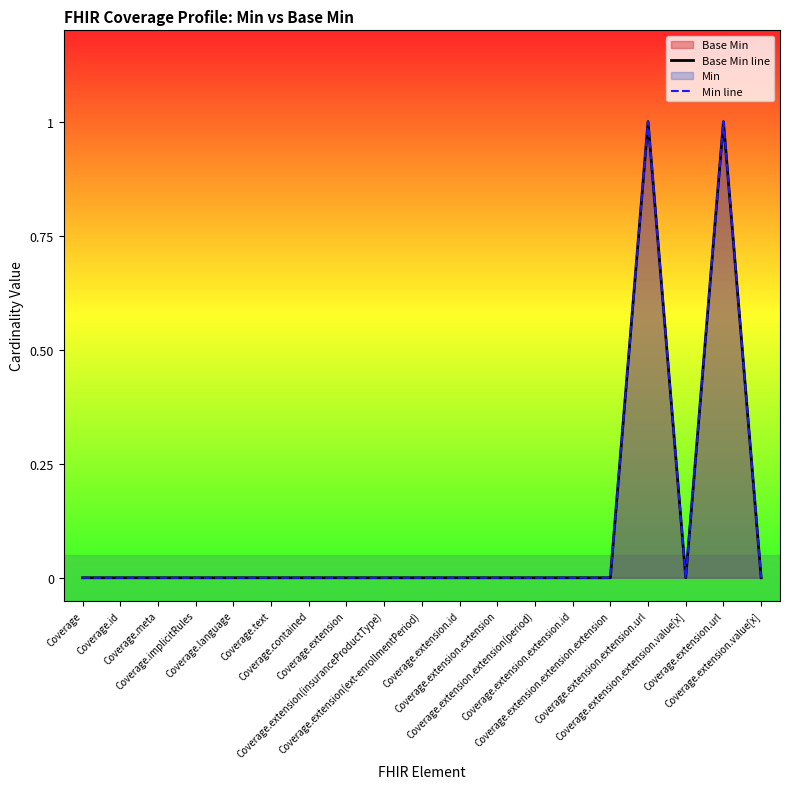

At which label is Base Min line closest to 0?

Coverage